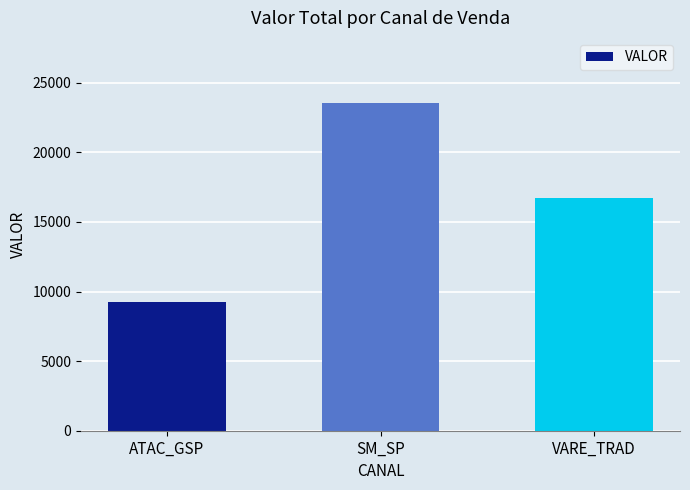

Is it true that the value at VARE_TRAD is 16750.2?

True